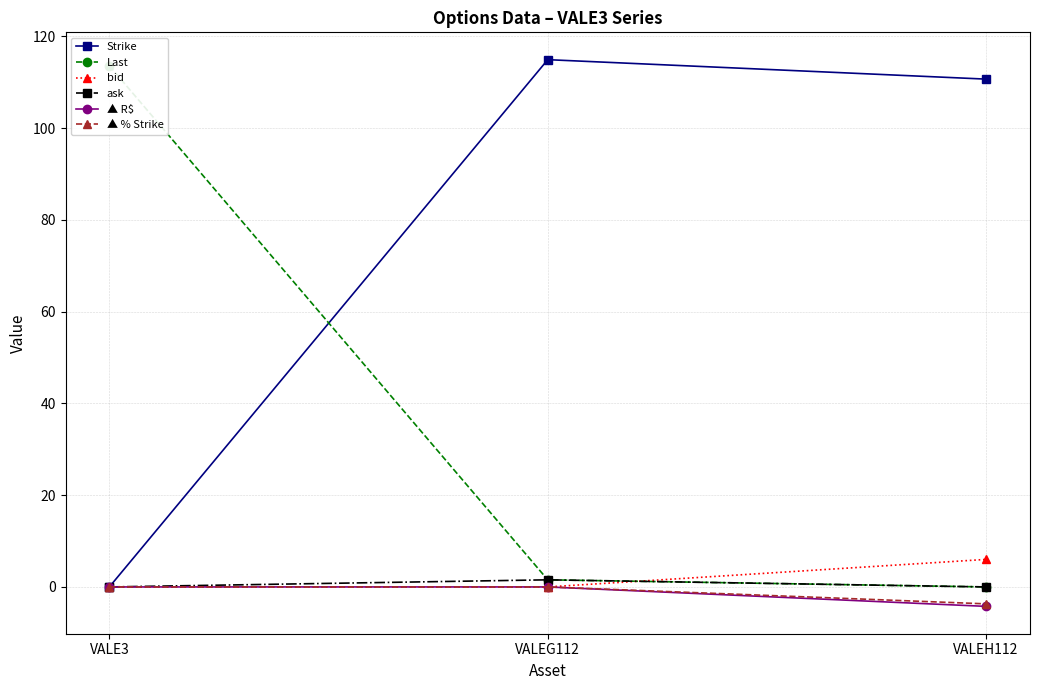

Reading right to left, extract all data points from this chart.

Strike: VALEH112=110.7	VALEG112=114.9	VALE3=0.0
Last: VALEH112=0.0	VALEG112=1.6	VALE3=113.6
bid: VALEH112=6.0	VALEG112=0.0	VALE3=0.0
ask: VALEH112=0.0	VALEG112=1.6	VALE3=0.0
▲ R$: VALEH112=-4.2	VALEG112=0.0	VALE3=0.0
▲ % Strike: VALEH112=-3.7	VALEG112=0.0	VALE3=0.0